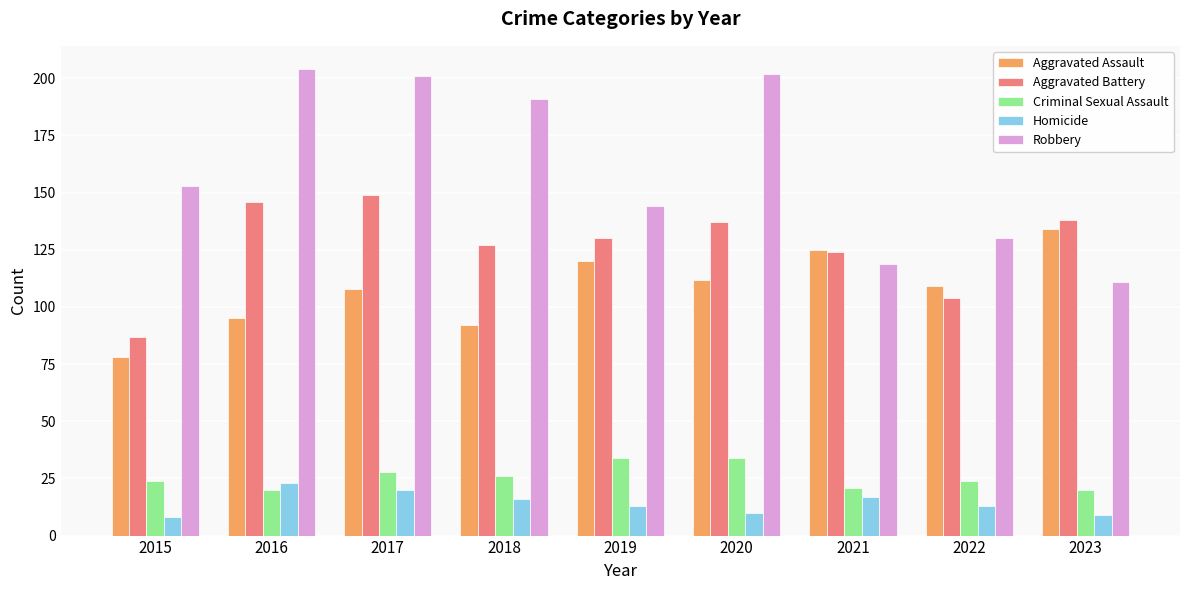

What is the value of the Aggravated Battery bar at the 1st from the left?

87